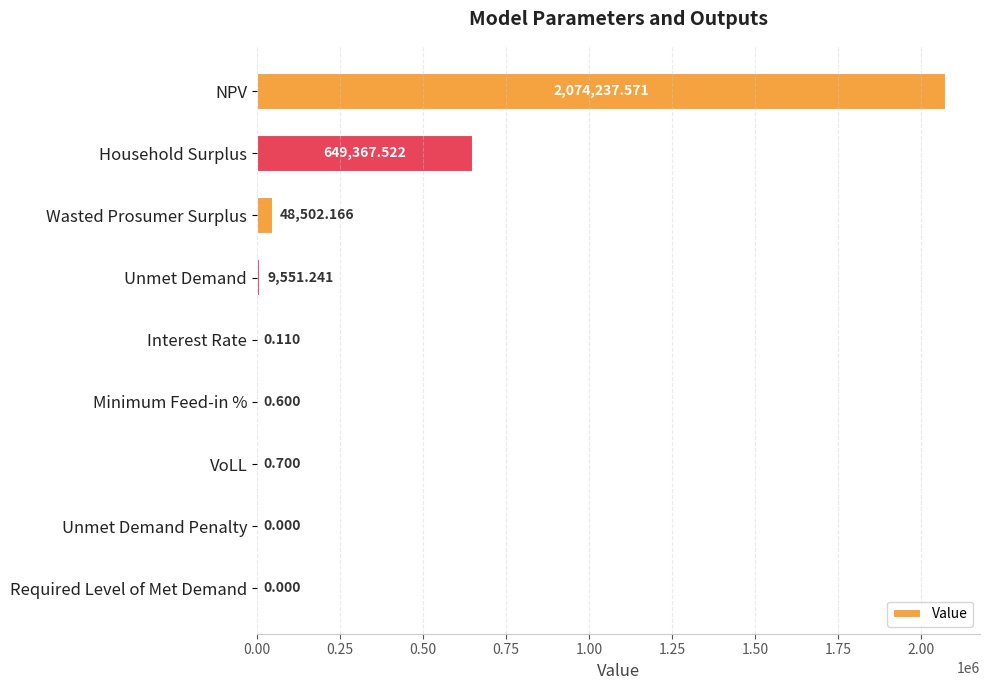

At which label is the value closest to 1037118?

Household Surplus